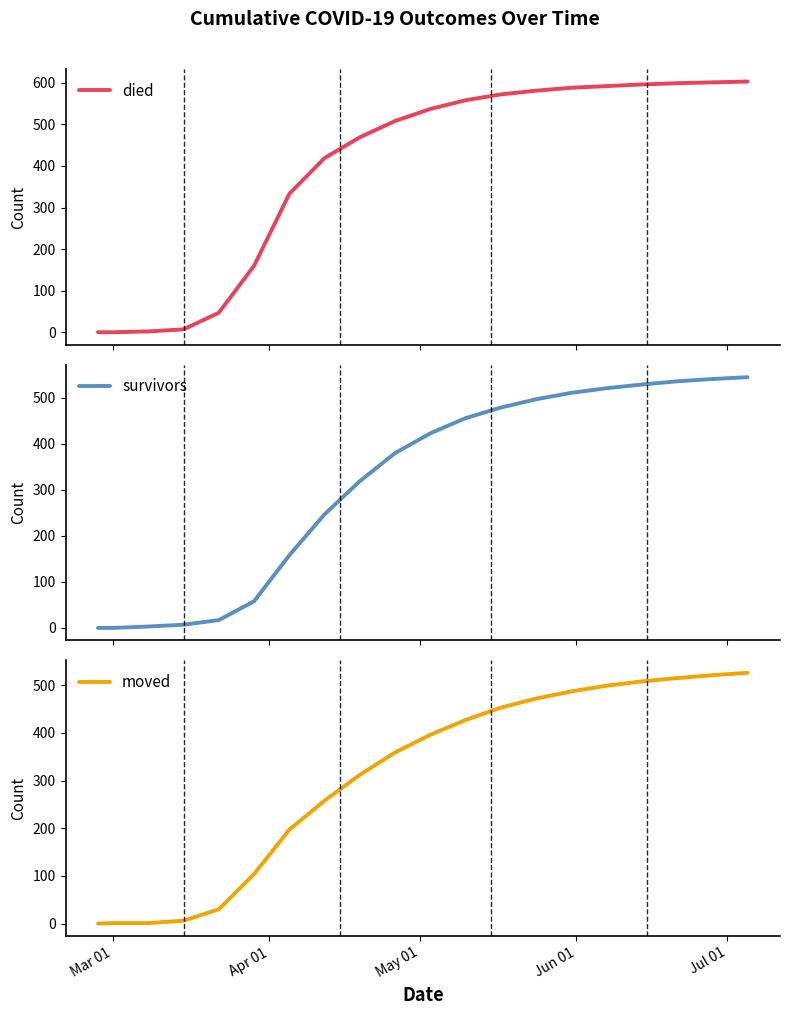

What is the highest value of the died series?

603